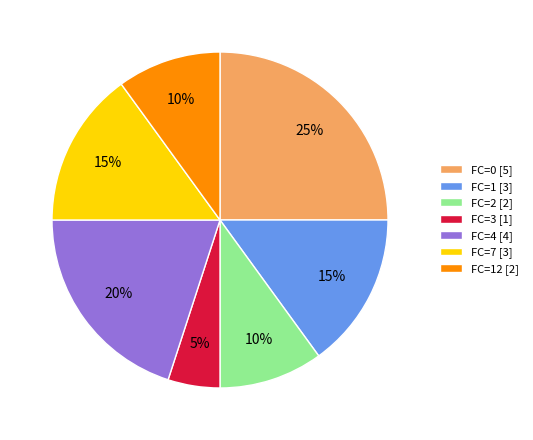

What percentage is the FC=7 [3] slice, to the nearest percent?

15%